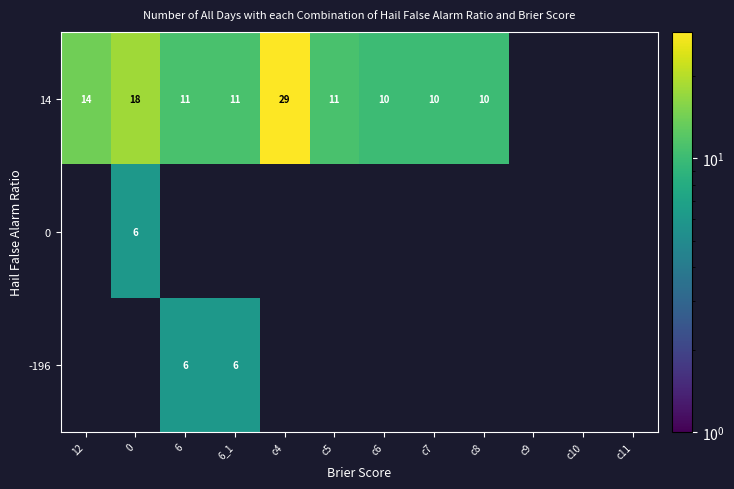

How many distinct data groups are displayed?

3